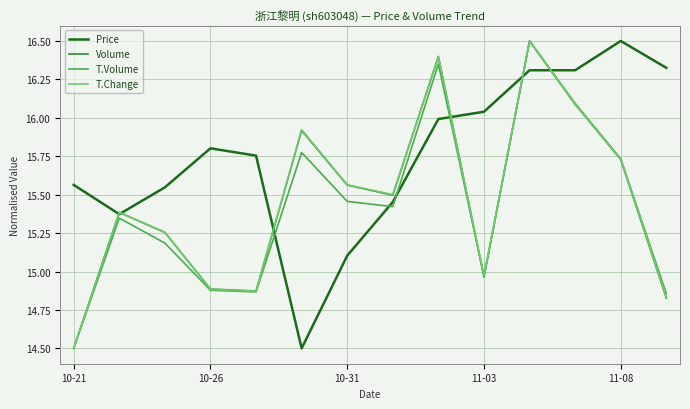

Which series has the largest total across all categories?

Price